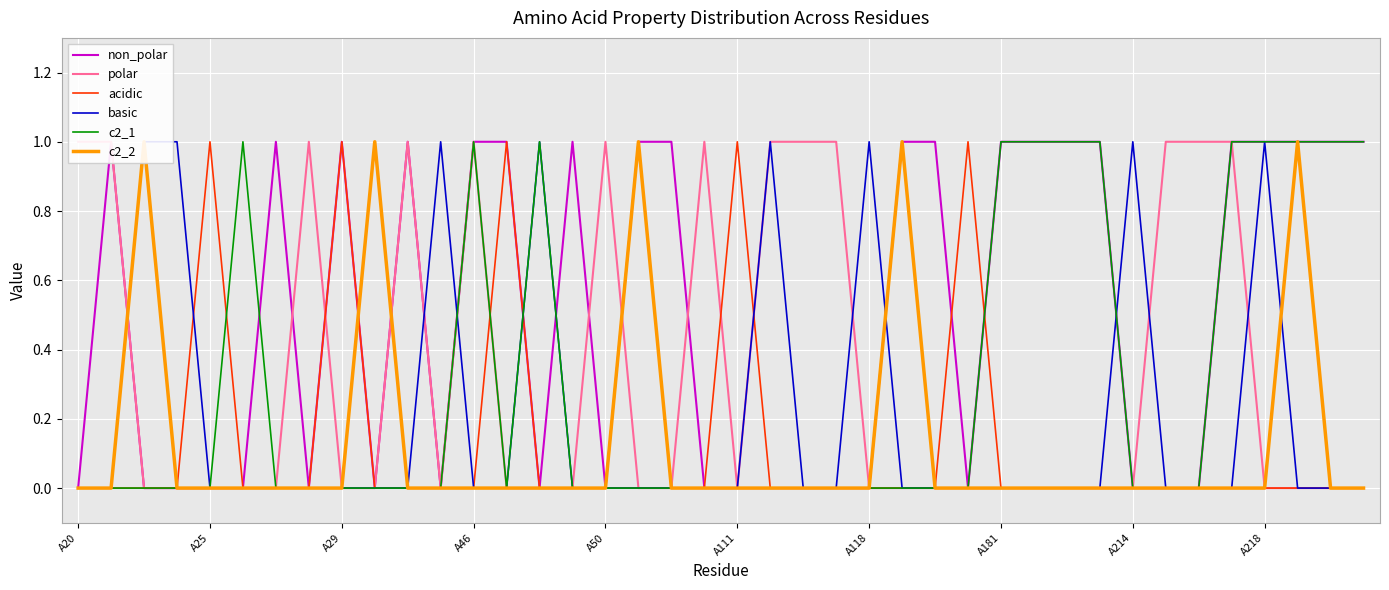

What is the difference between the maximum and minimum values in the c2_1 series?

1